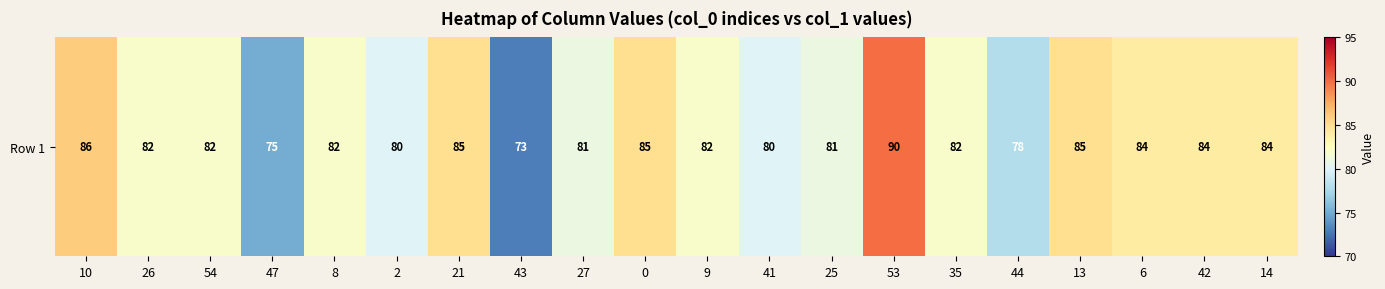

What value does the data have at 54, to the nearest 10?

80